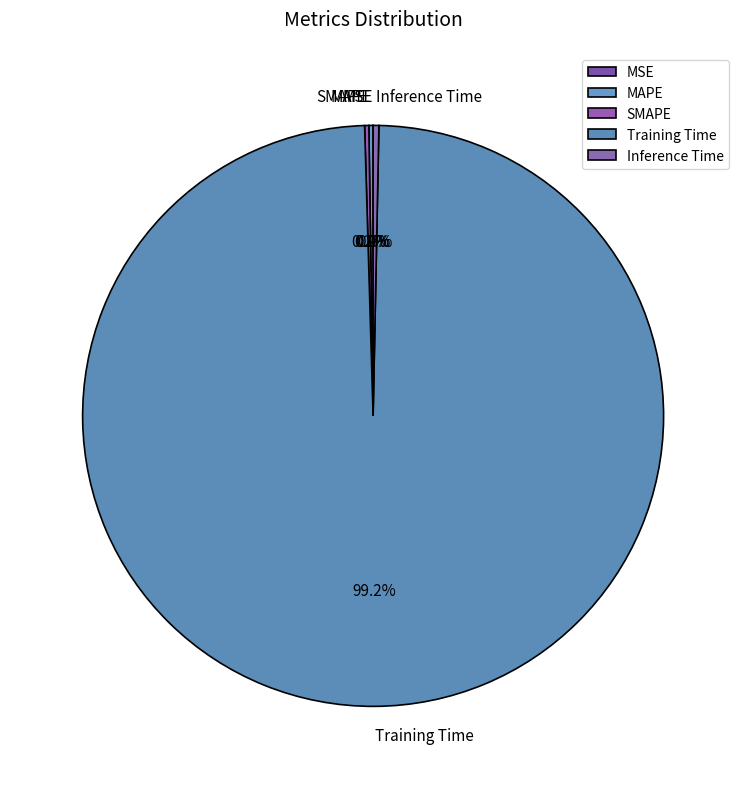

Which category has the biggest portion of the pie?

Training Time